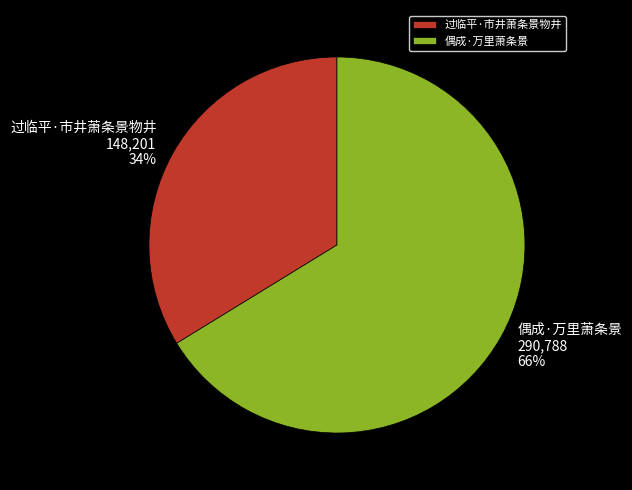

To the nearest percent, what is the difference between the largest and smallest slice percentages?

32%